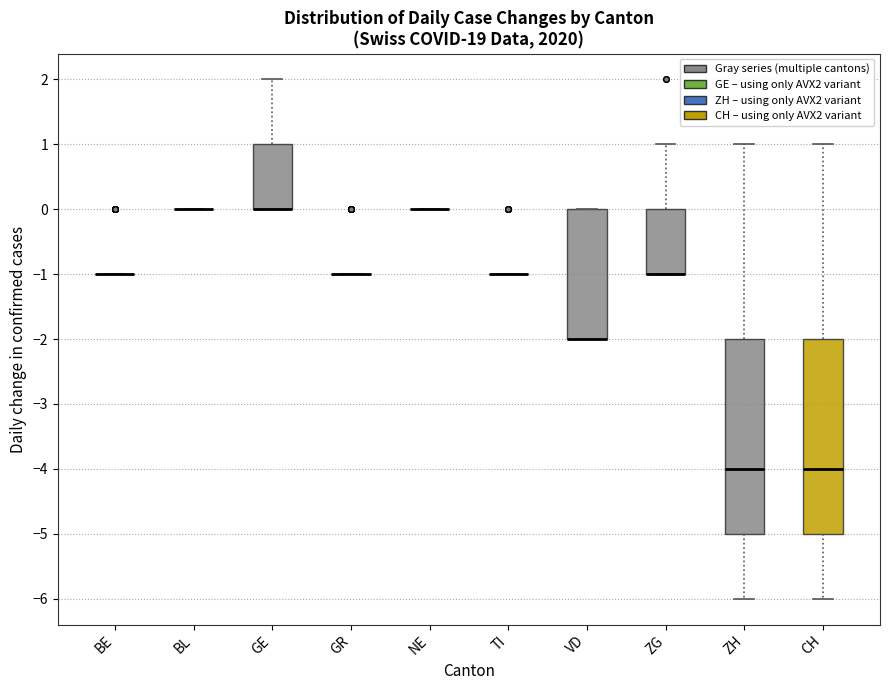

Where is the lower edge of the box for GE on the y-axis? The values are not printed on the chart, so give them approximately, as read against the axis.

0